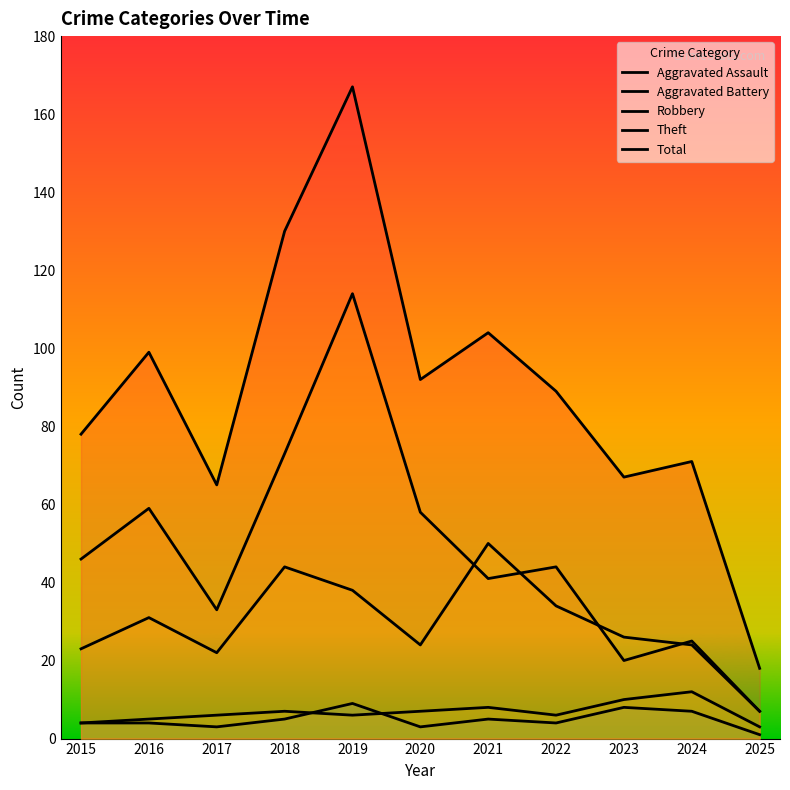

How many lines are shown in the chart?

5